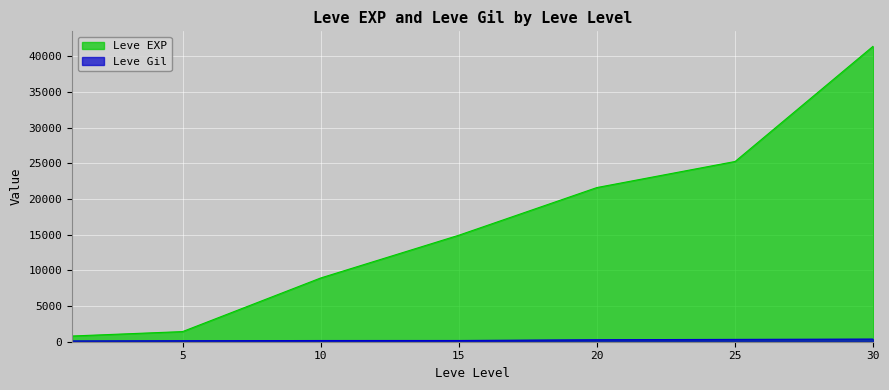

What is the difference between the maximum and minimum values in the Leve Gil series?

259